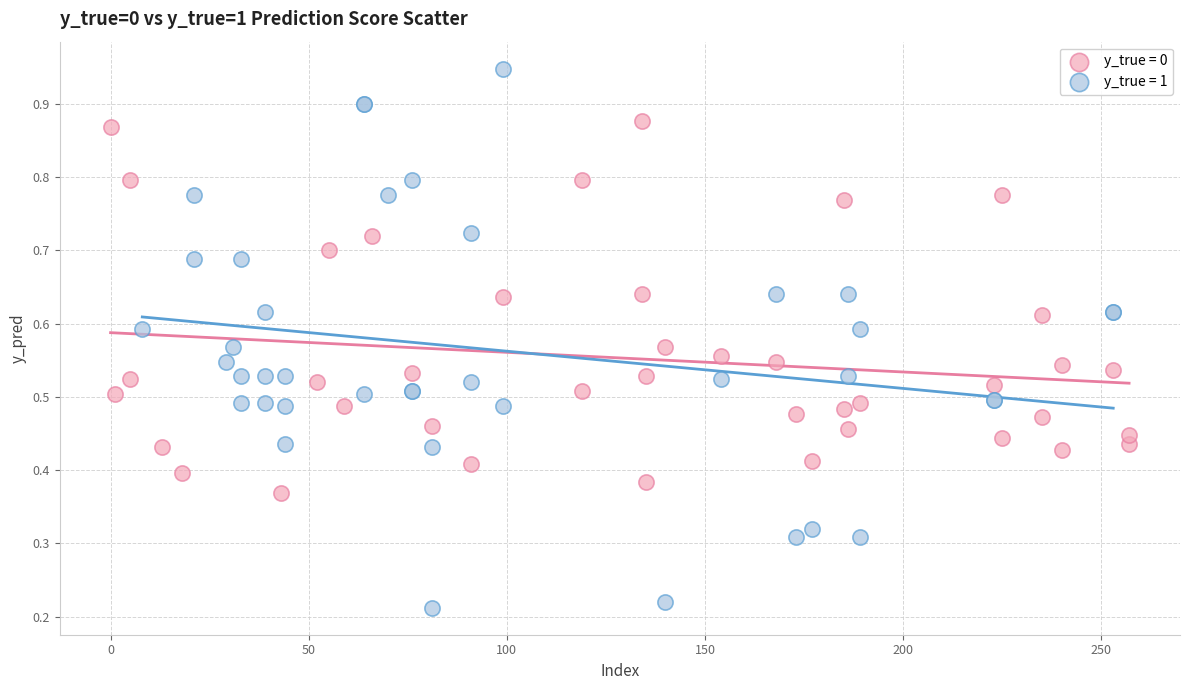

Which series contains the lowest Y value?

y_true = 1